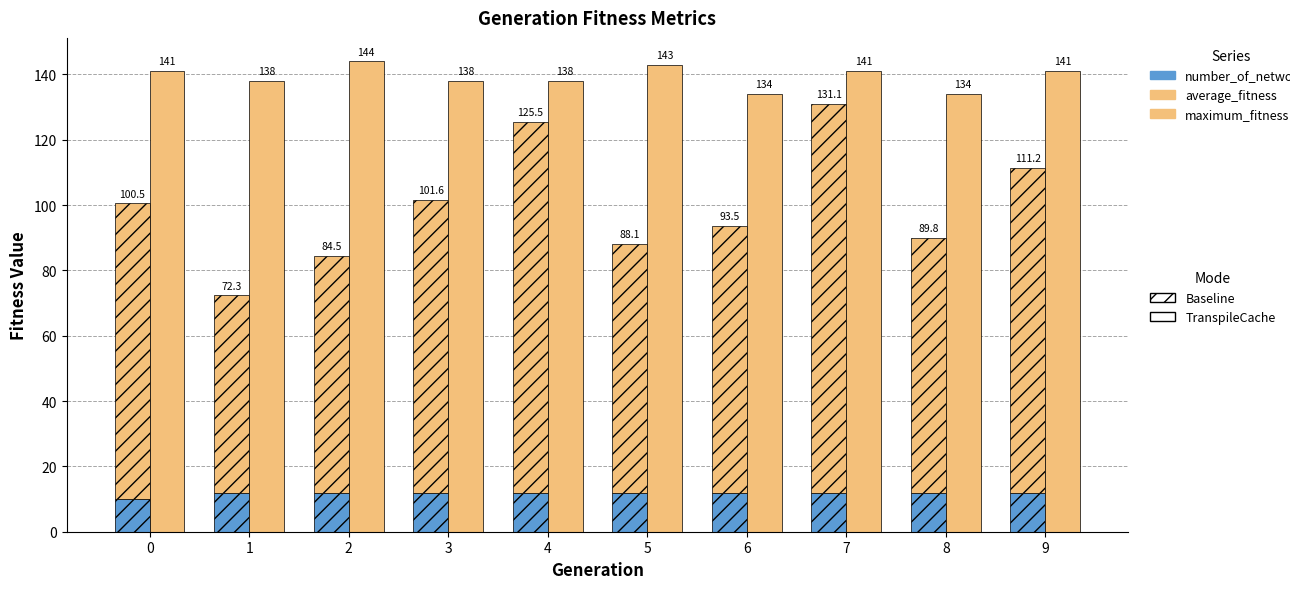

At which label does maximum_fitness reach its peak?

2